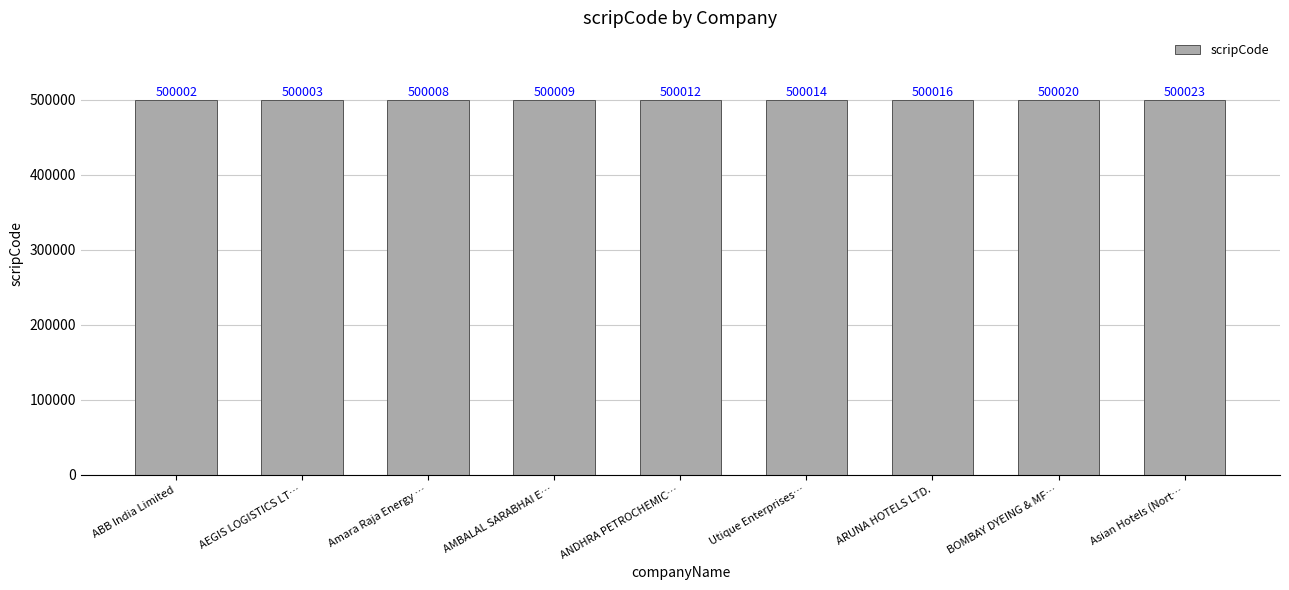

Reading left to right, list all the values displayed in this chart.

500002	500003	500008	500009	500012	500014	500016	500020	500023